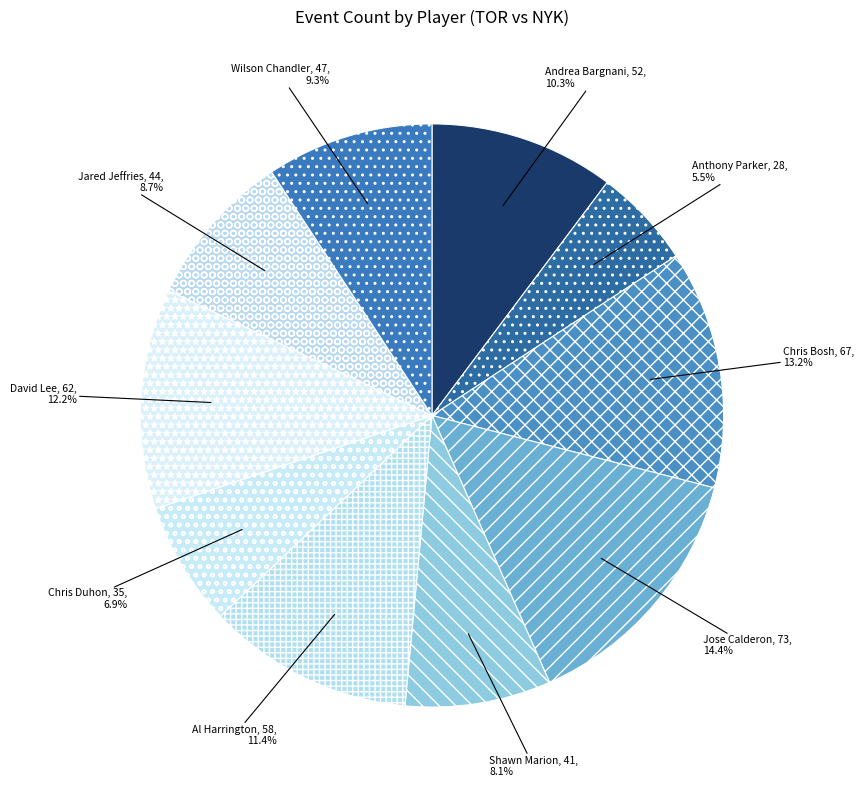

Is it true that Shawn Marion is 21% of the pie?

False